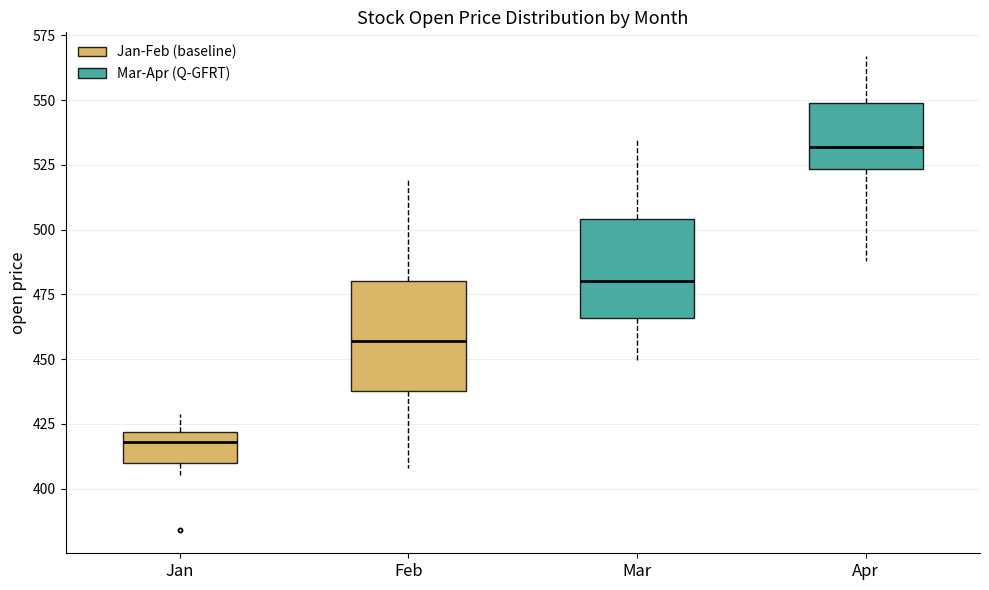

Reading left to right, transcribe this box plot: for each box, give where its median line is, the range the box spans, and where its two whiskers end, as read against the y-axis. The values are not printed on the chart, so give them approximately, as read against the axis.

Jan: median 420 (just below the box's upper edge), box 410 to 420, whiskers 405 to 430
Feb: median 455, box 440 to 480, whiskers 410 to 520
Mar: median 480, box 465 to 505, whiskers 450 to 535
Apr: median 530, box 525 to 550, whiskers 490 to 565